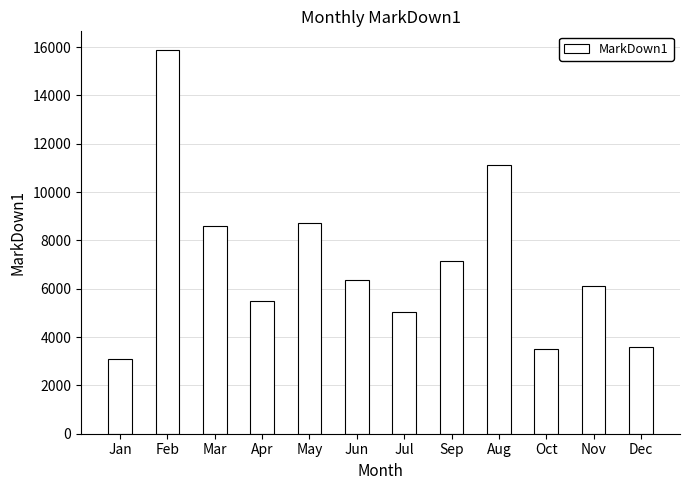

Count the number of values greater than 6368.

6